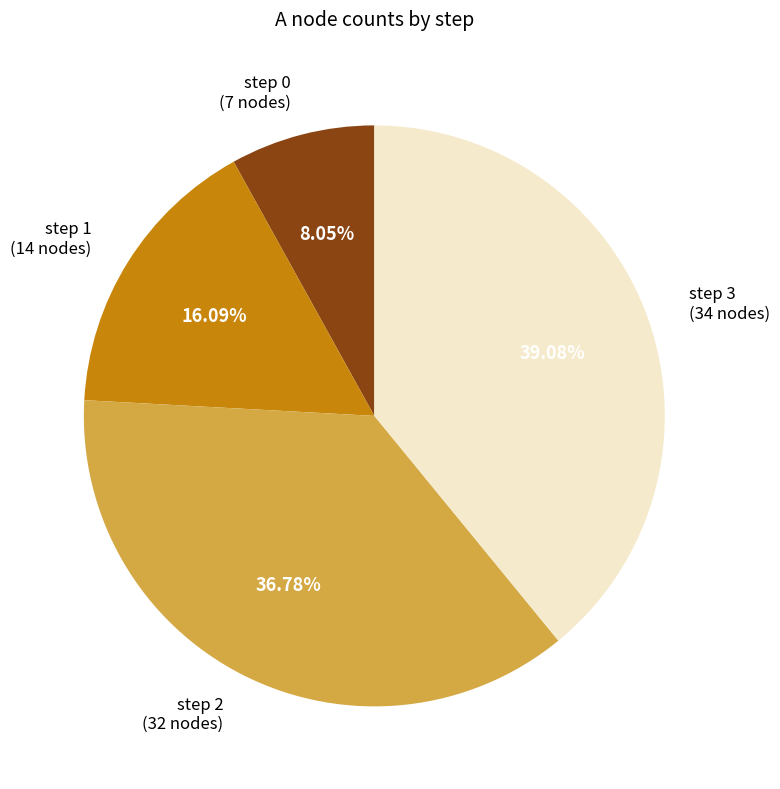

Is there a majority slice in this chart?

No